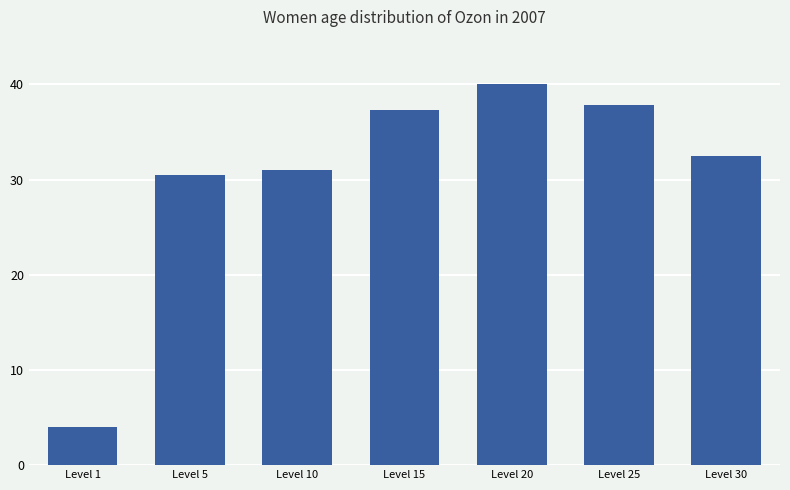

Are the bars horizontal?

No